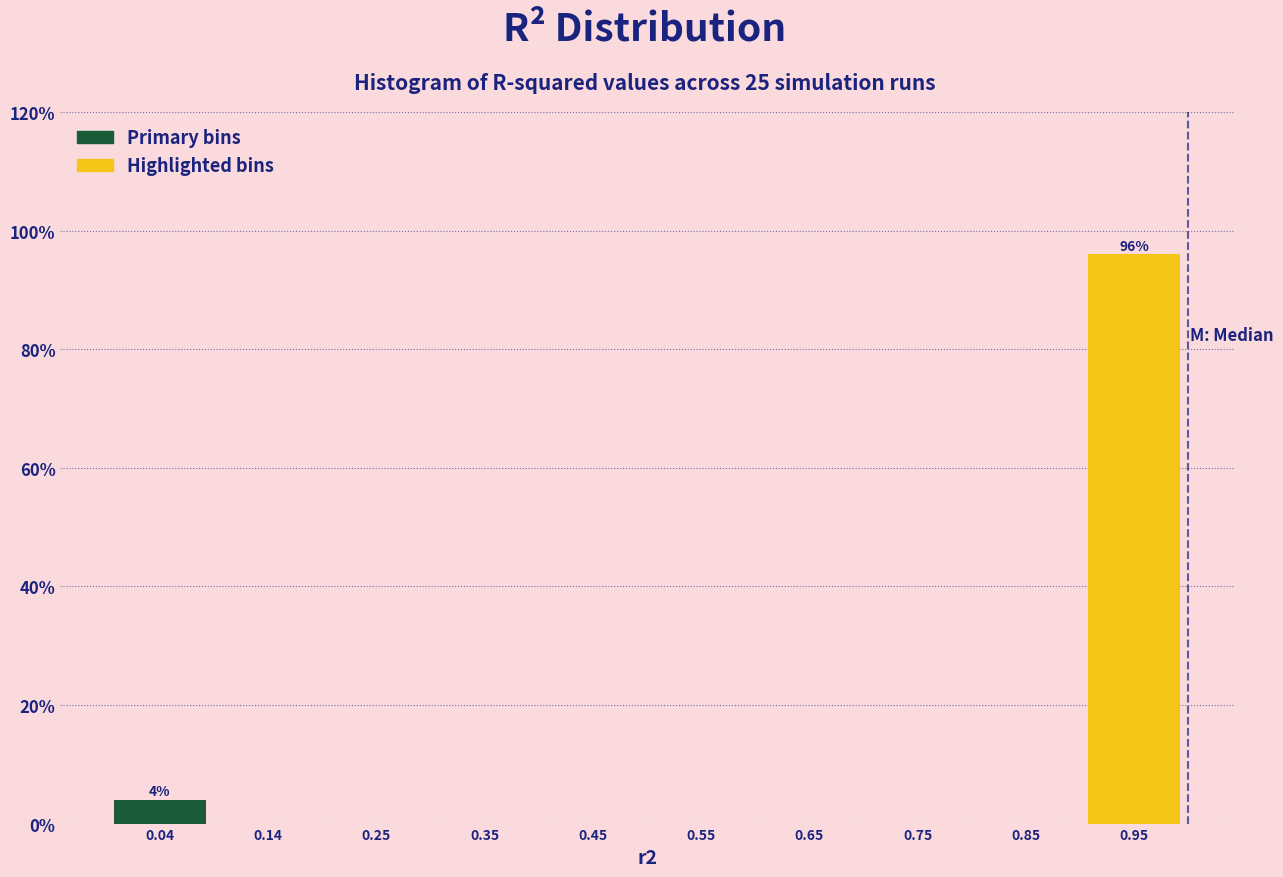

Over which range of the x-axis is the bar tallest?

0.9 to 1.0